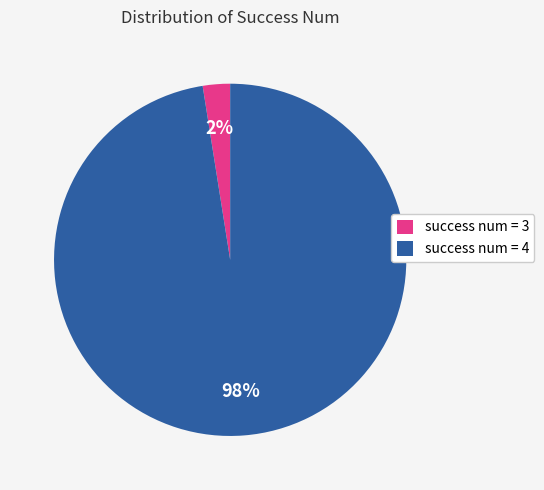

Is the sum of success num = 3 and success num = 4 greater than half?

Yes